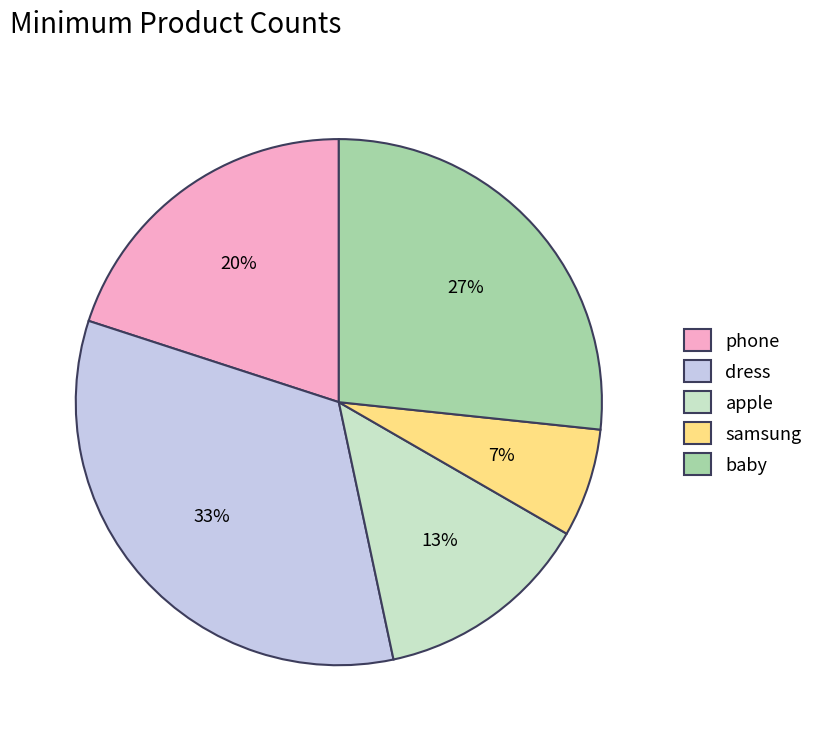

Which slice is the smallest?

samsung